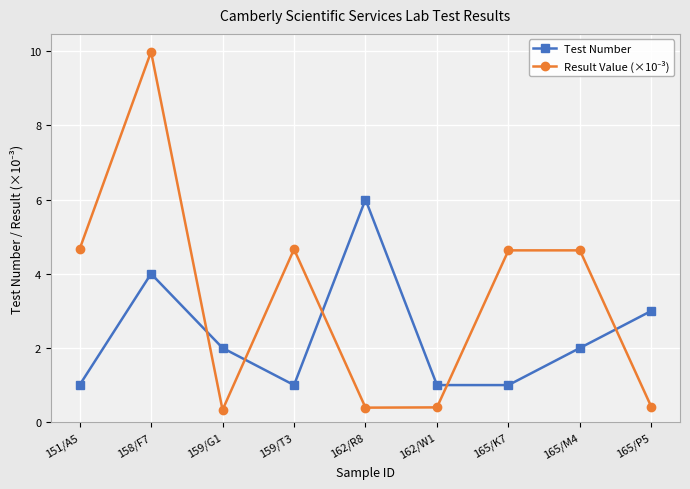

Does the chart have visible grid lines?

Yes